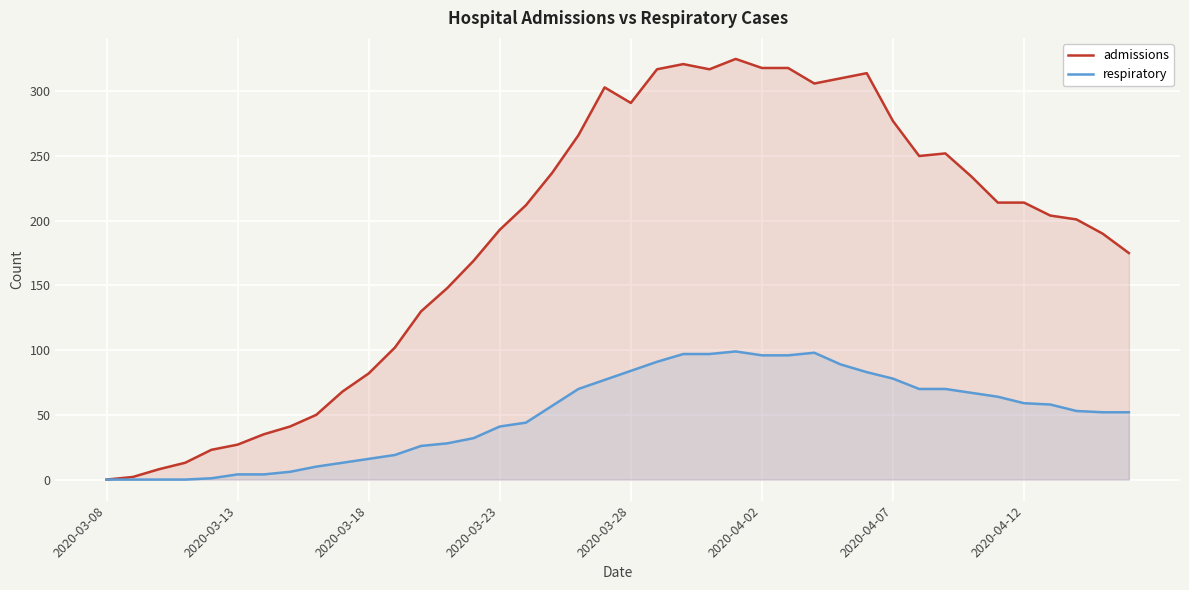

True or false: admissions and respiratory cross at least once.

False